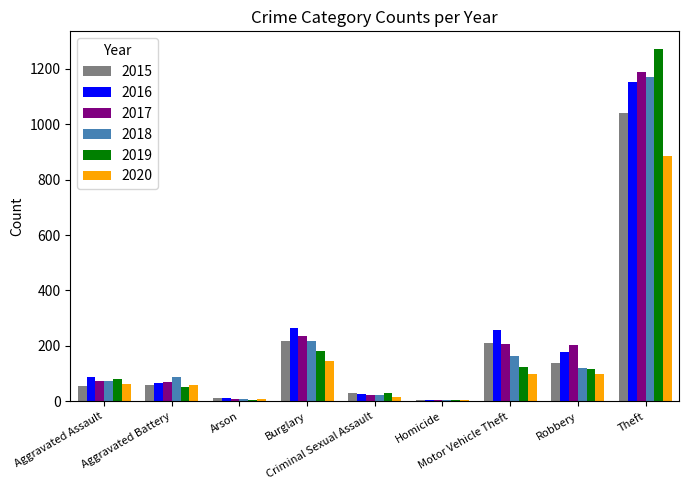

How many series are shown in this chart?

6